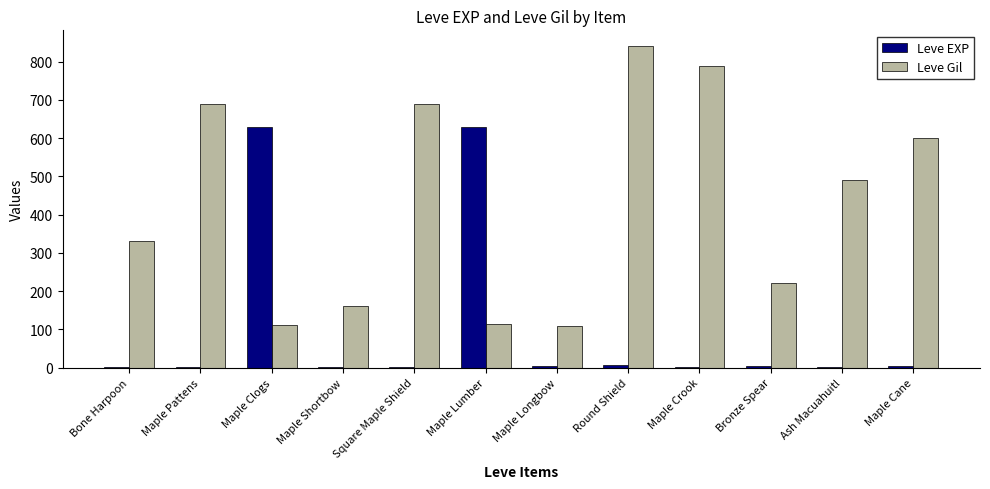

How many distinct data groups are displayed?

2